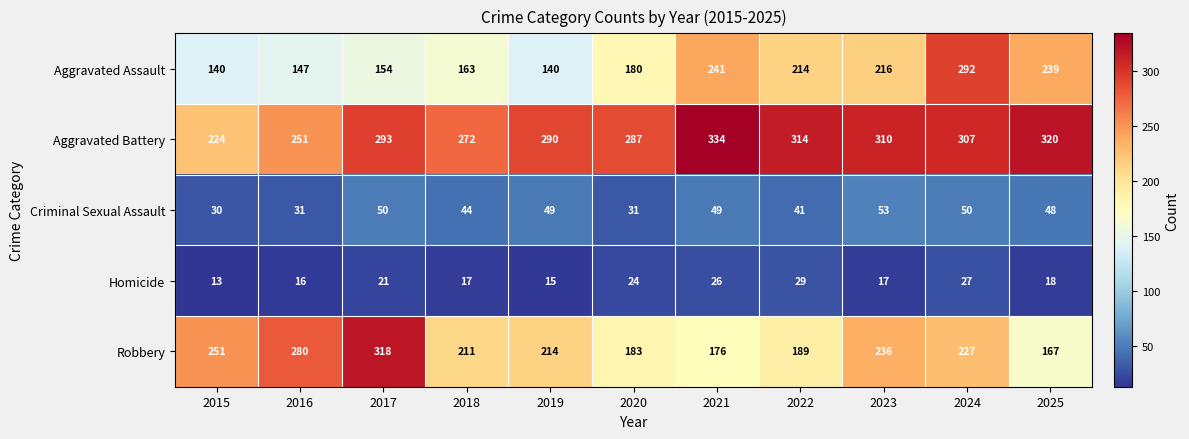

The Homicide series shows 28 at 2018. True or false?

False